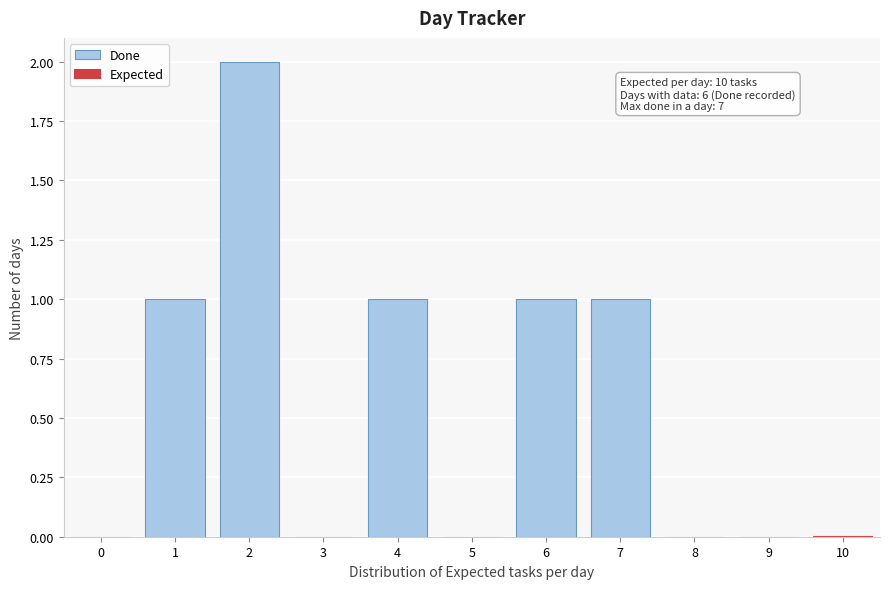

Over which range of the x-axis is the bar tallest?

1.5 to 2.5